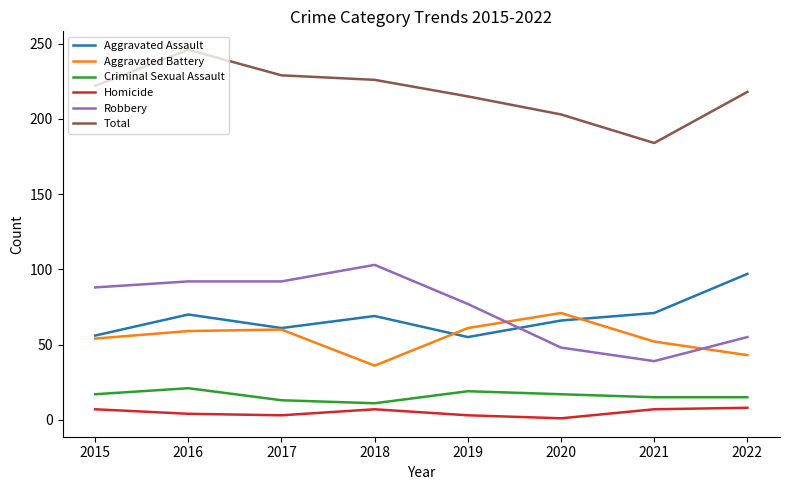

Between which two adjacent categories do Aggravated Battery and Robbery first intersect?

2019 and 2020